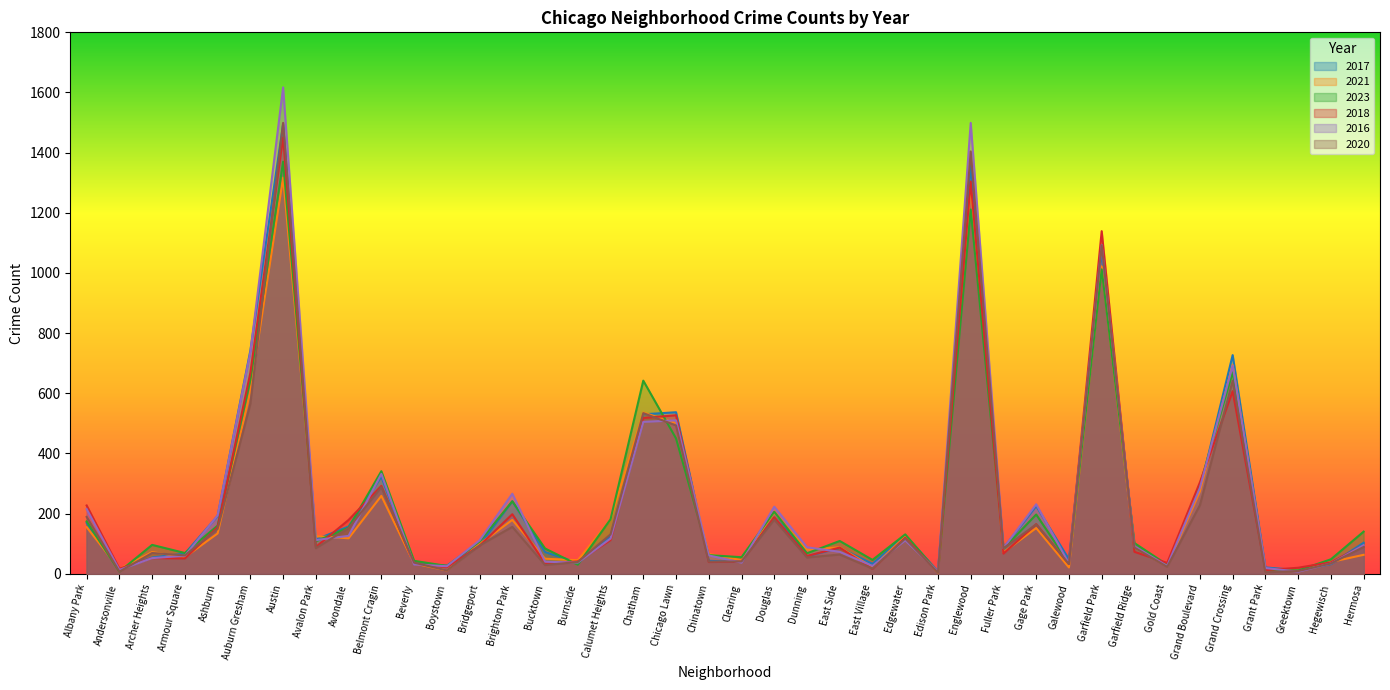

At how many categories does at least one series exceed 23?

36